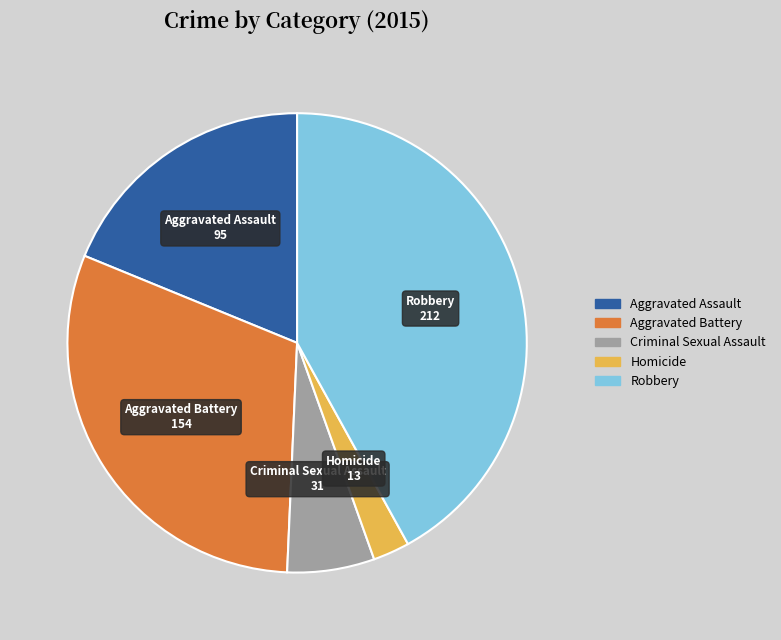

Is it true that Robbery is 28% of the pie?

False